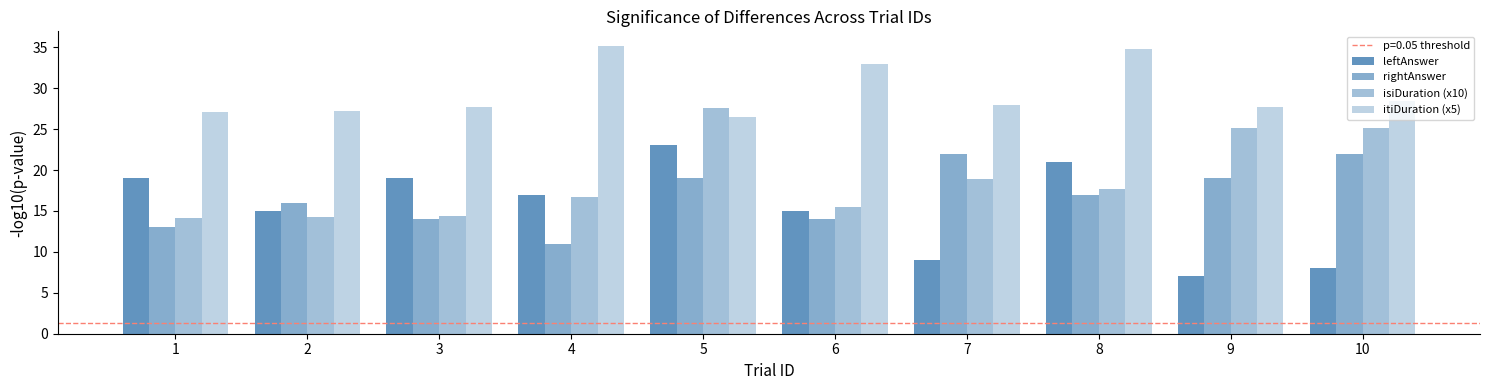

At which label is leftAnswer closest to 15?

2